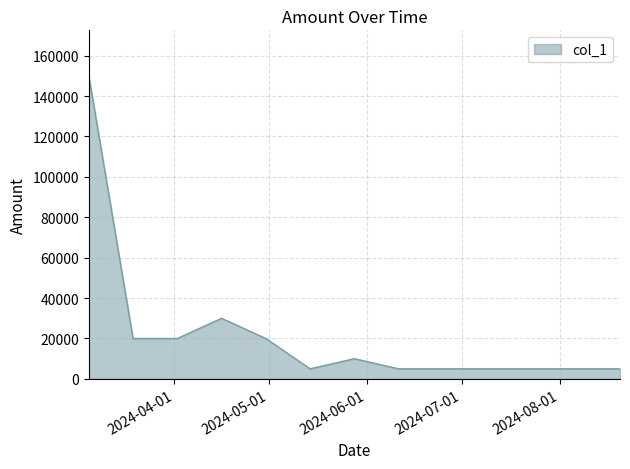

How many lines are shown in the chart?

1